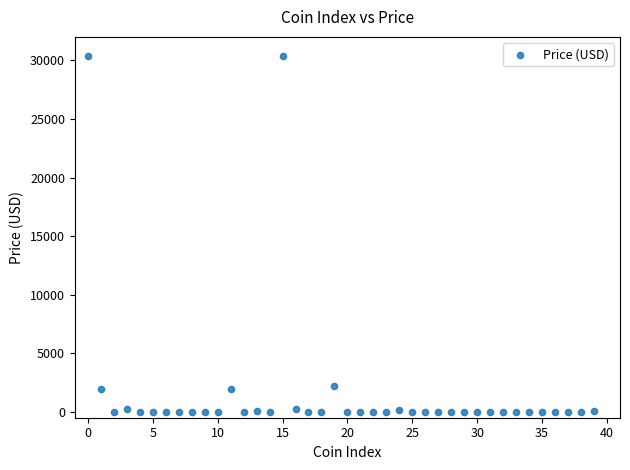

What is the range of Y values (max minus min)?

30332.4